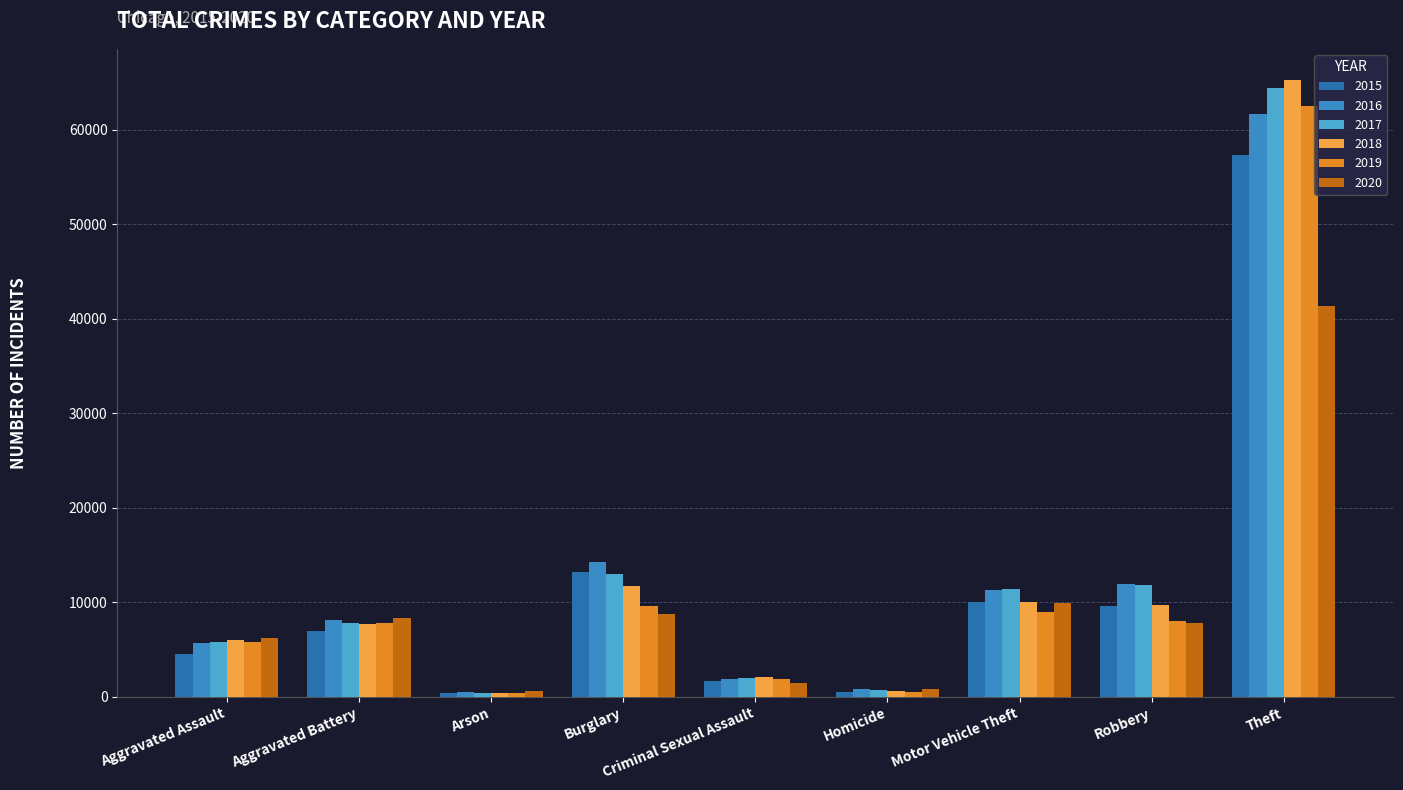

What position from the left is Aggravated Assault?

1